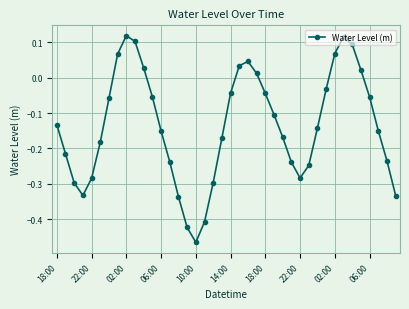

Count the number of data series in this chart.

1